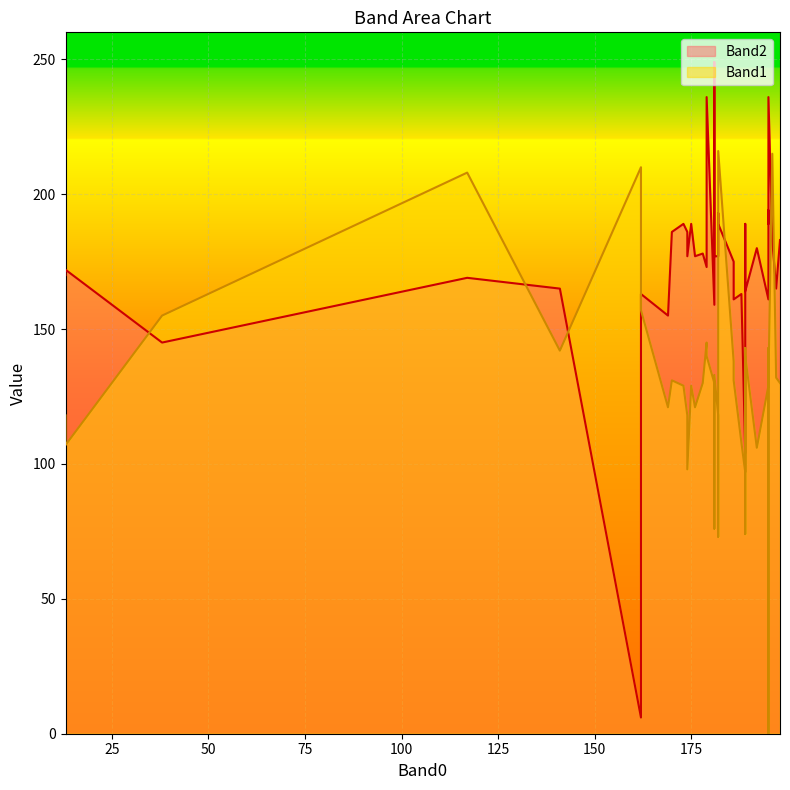

List the labels in order of Band2 value, largest first.

181, 179, 195, 195, 182, 182, 173, 195, 175, 189, 174, 170, 196, 198, 192, 192, 178, 174, 176, 181, 182, 186, 195, 179, 189, 13, 13, 117, 197, 141, 189, 162, 188, 195, 186, 181, 169, 38, 189, 162